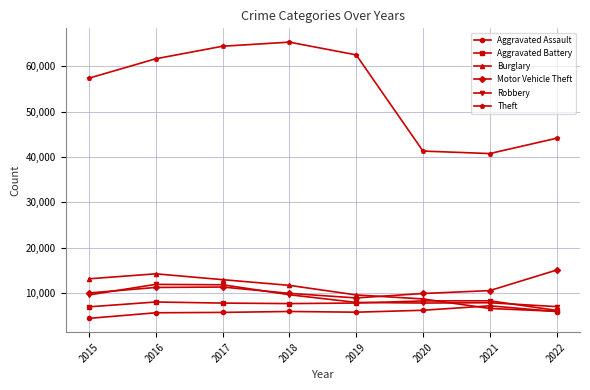

What are all the series names shown in the legend?

Aggravated Assault, Aggravated Battery, Burglary, Motor Vehicle Theft, Robbery, Theft